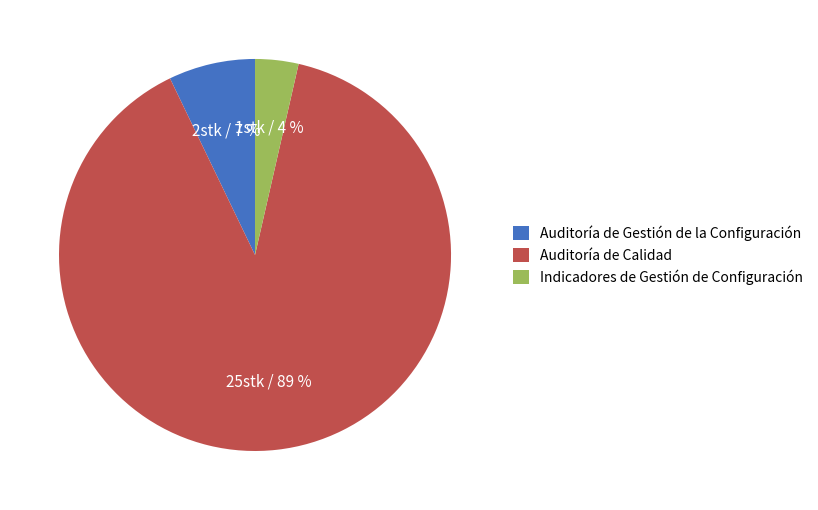

Is it true that Auditoría de Calidad is 18% of the pie?

False